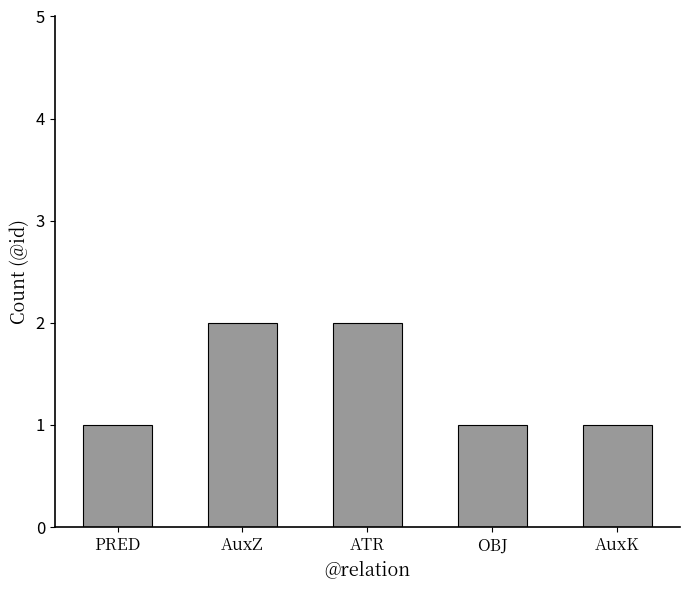

What is the label of the 5th bar from the right?

PRED